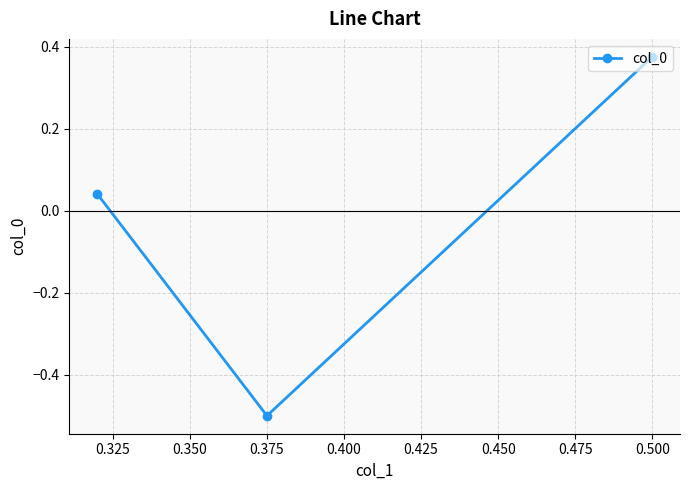

What is the smallest value displayed?

-0.5